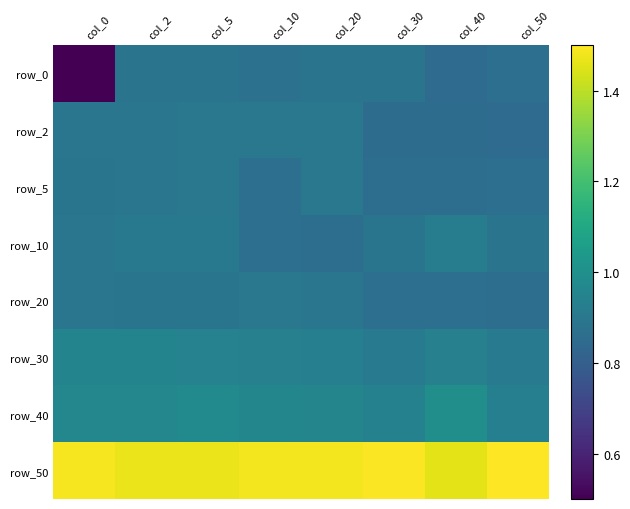

Between col_0 and col_2, which series saw the biggest shift?

row_0